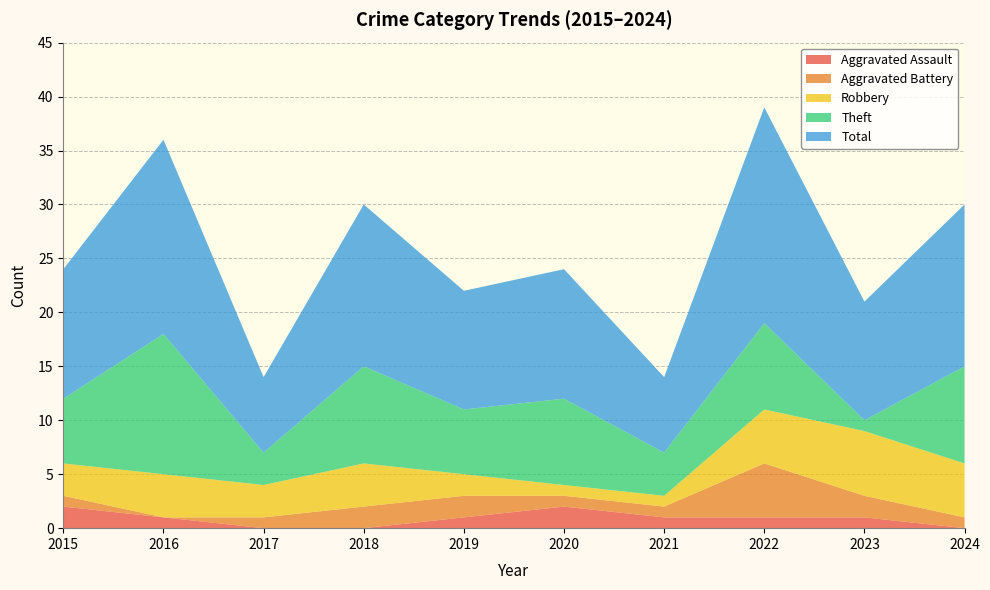

Reading left to right, list all the values displayed in this chart.

Aggravated Assault: 2	1	0	0	1	2	1	1	1	0
Aggravated Battery: 1	0	1	2	2	1	1	5	2	1
Robbery: 3	4	3	4	2	1	1	5	6	5
Theft: 6	13	3	9	6	8	4	8	1	9
Total: 12	18	7	15	11	12	7	20	11	15